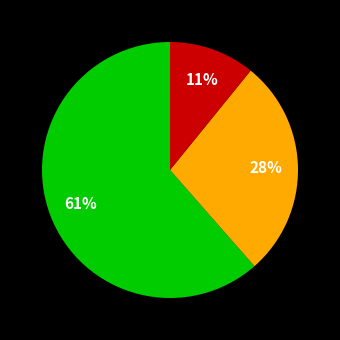

Does any single category account for the majority?

Yes